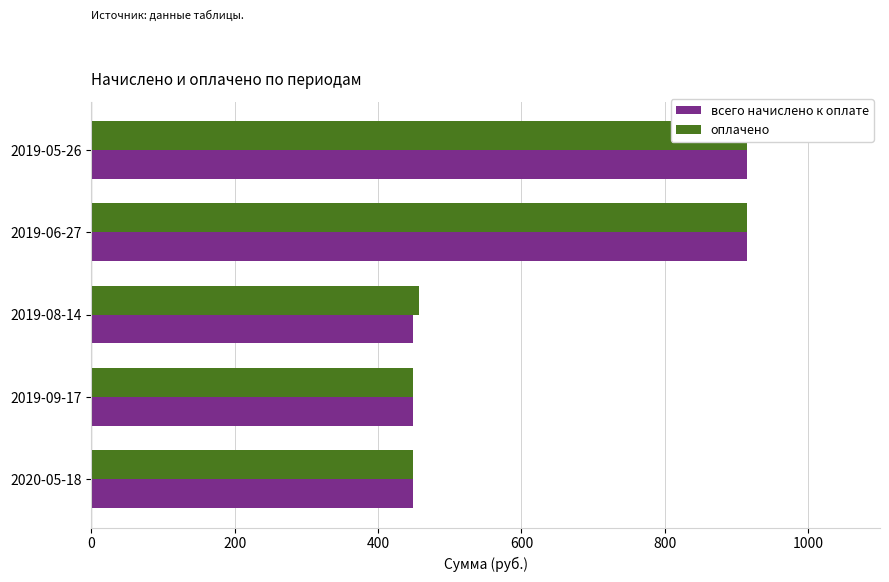

Rank the series by their maximum value, from highest to lowest.

всего начислено к оплате, оплачено